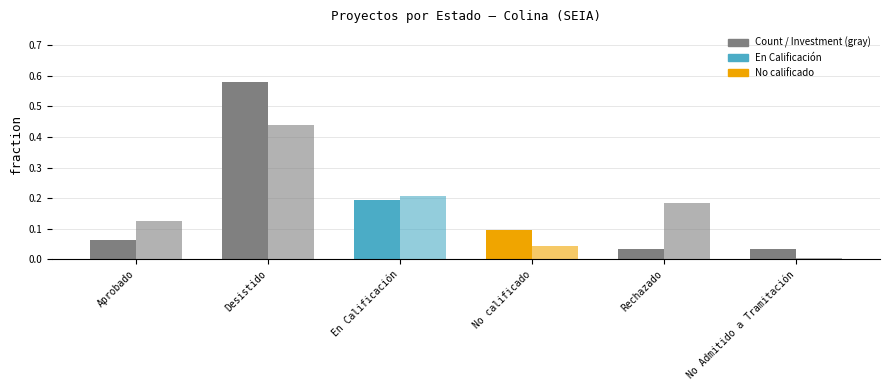

Does the chart contain any negative values?

No